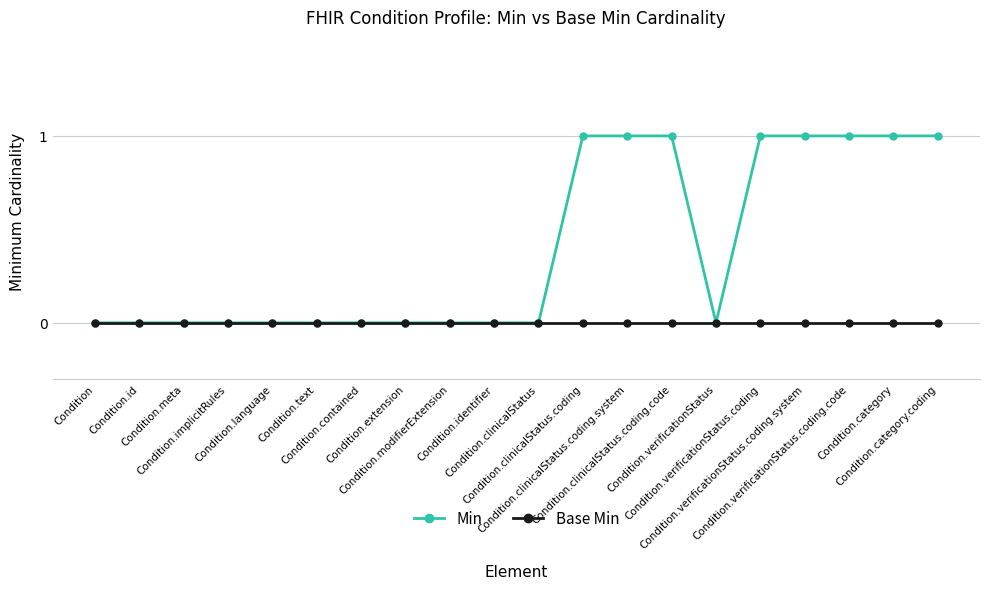

Reading left to right, list all the values displayed in this chart.

Min: 0	0	0	0	0	0	0	0	0	0	0	1	1	1	0	1	1	1	1	1
Base Min: 0	0	0	0	0	0	0	0	0	0	0	0	0	0	0	0	0	0	0	0